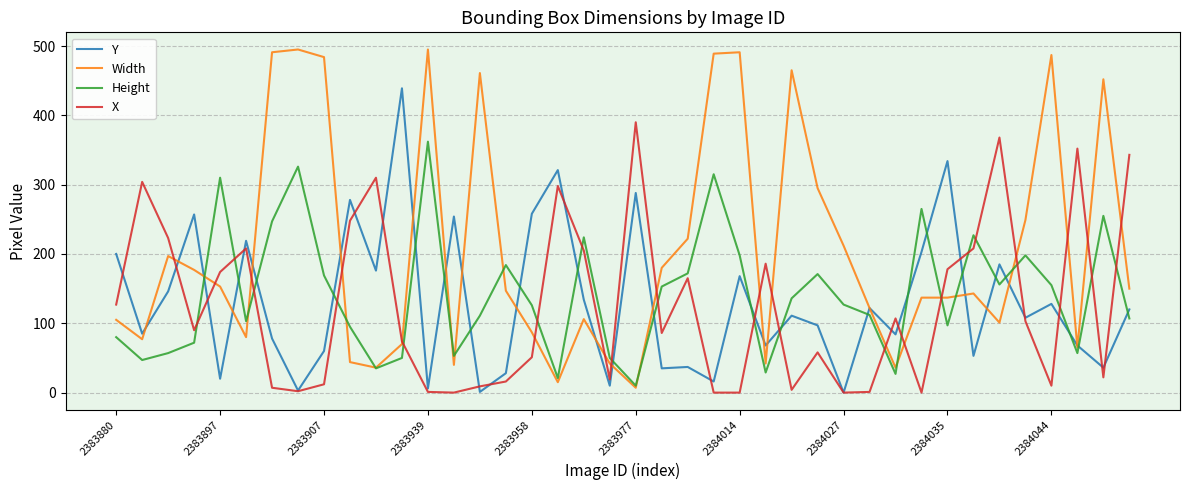

True or false: Width has more than 2 interior local peaks.

True